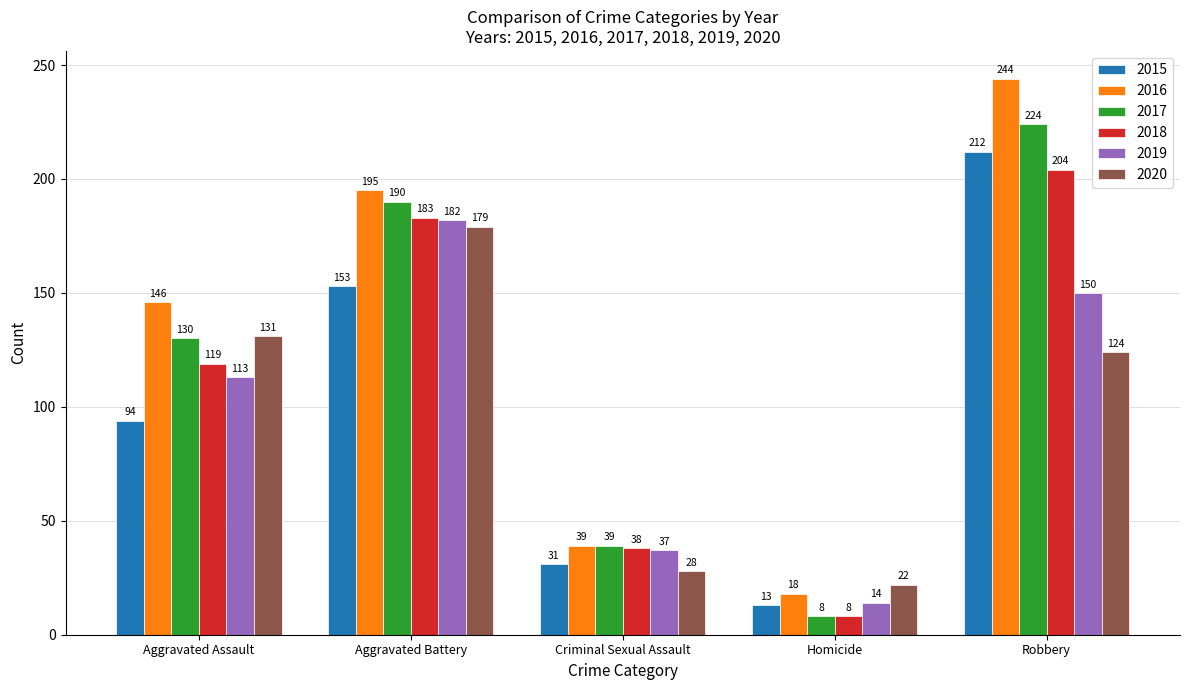

What is the difference between the maximum and minimum values in the 2017 series?

216